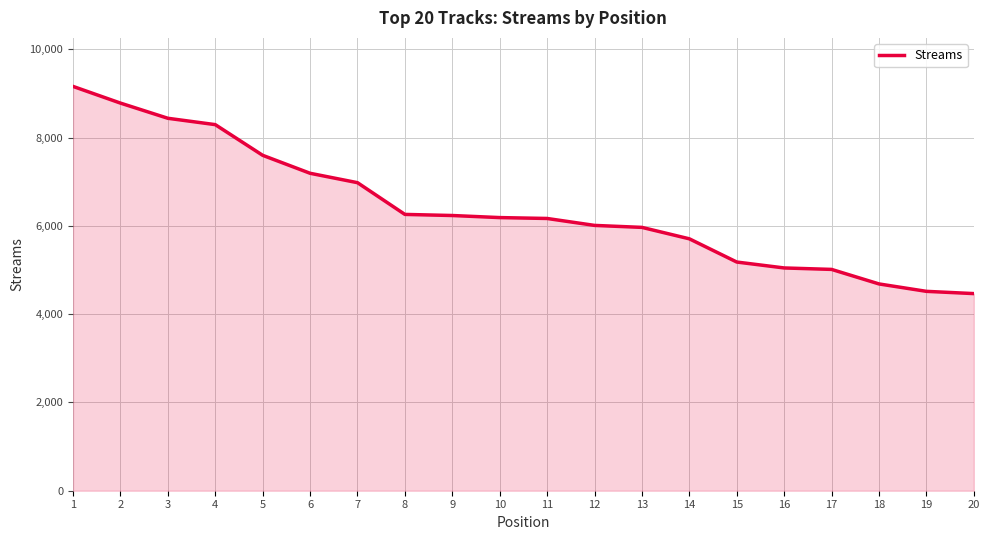

True or false: the data shows 4932 at 2.

False